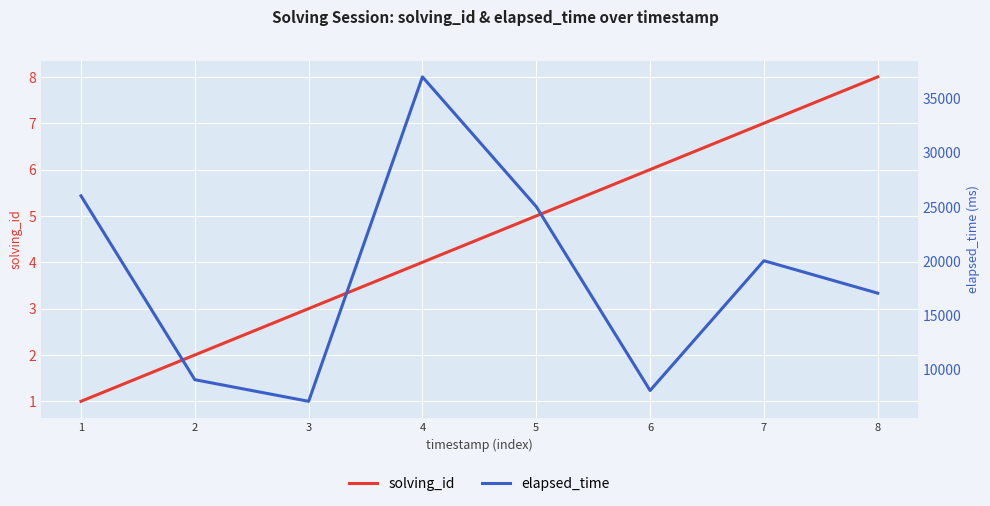

How many data points in solving_id are less than 5?

4